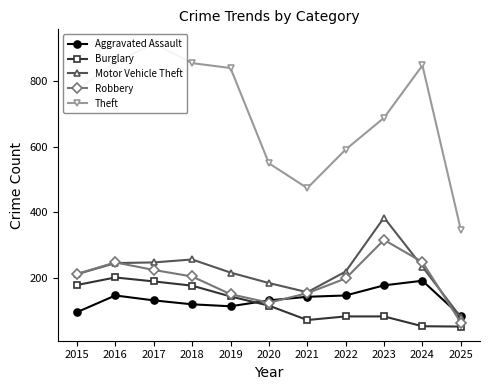

Where is the first local maximum for Robbery?

2016